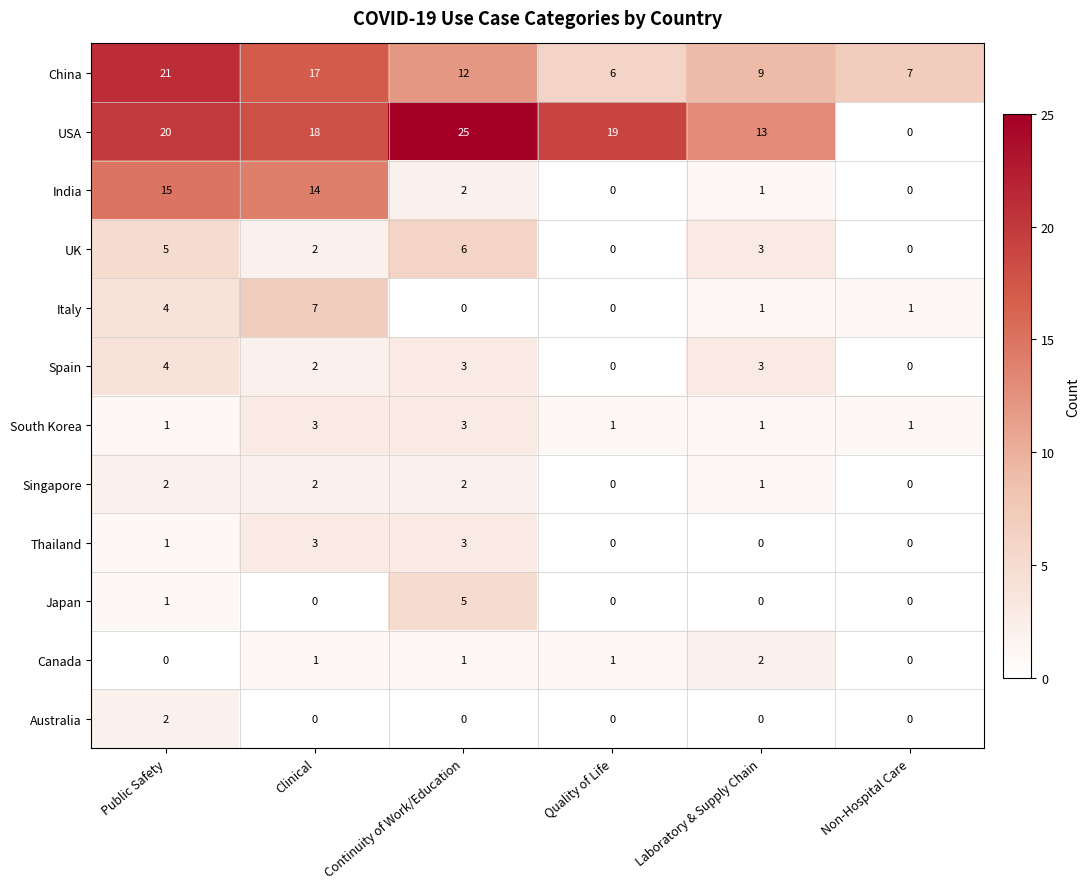

At which category is the sum across all series the highest?

Public Safety